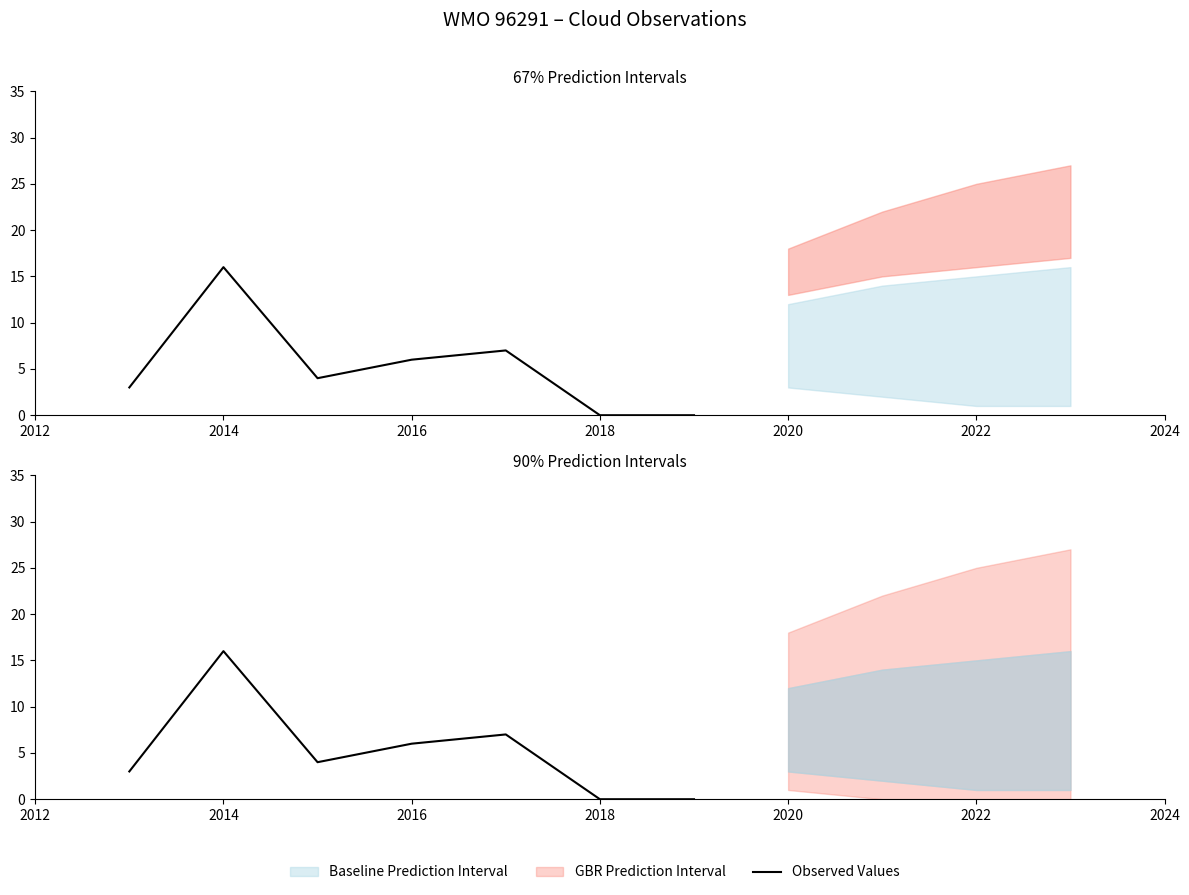

Which has a higher value, 2016 or 2014?

2014